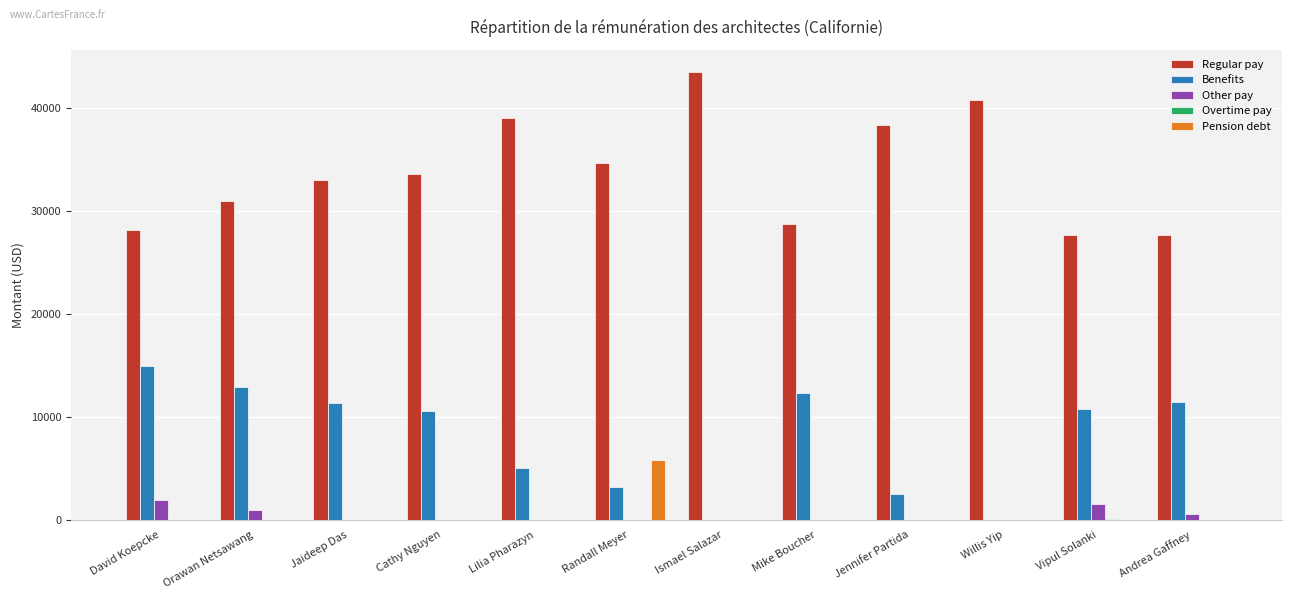

What is the maximum value for Benefits?

14956.0